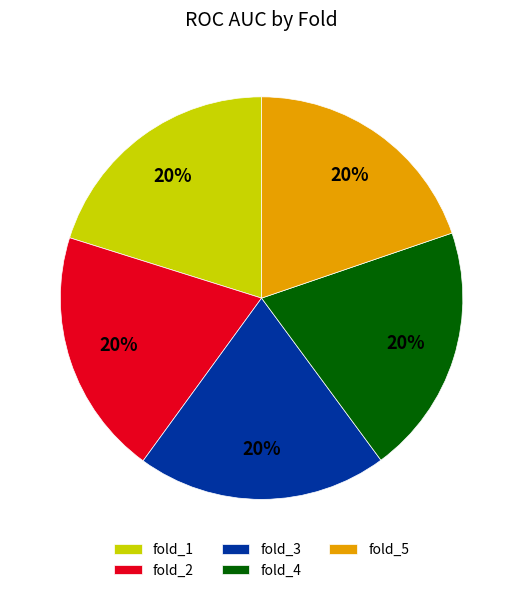

How many segments does this pie chart have?

5